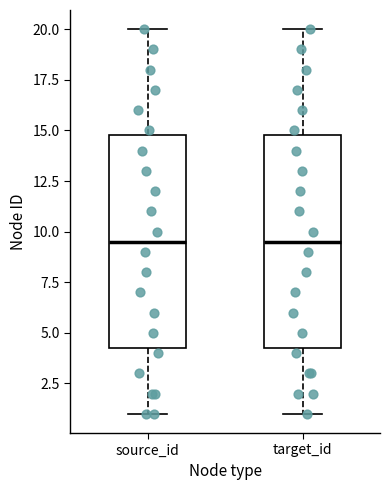

Where does the lower whisker of the box for source_id end on the y-axis? The values are not printed on the chart, so give them approximately, as read against the axis.

1.0